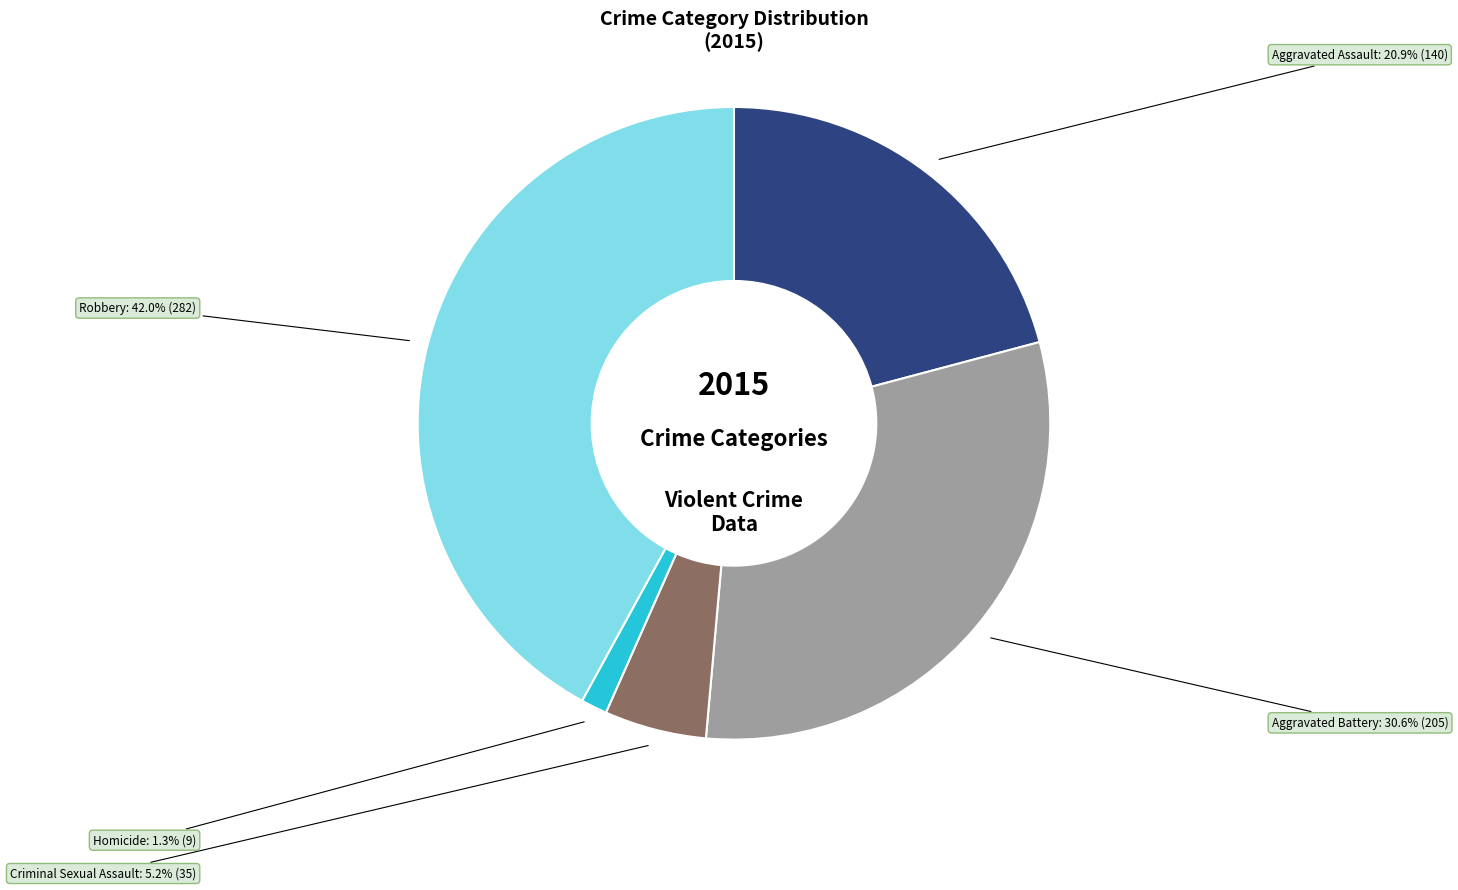

Is it true that Homicide is 7% of the pie?

False